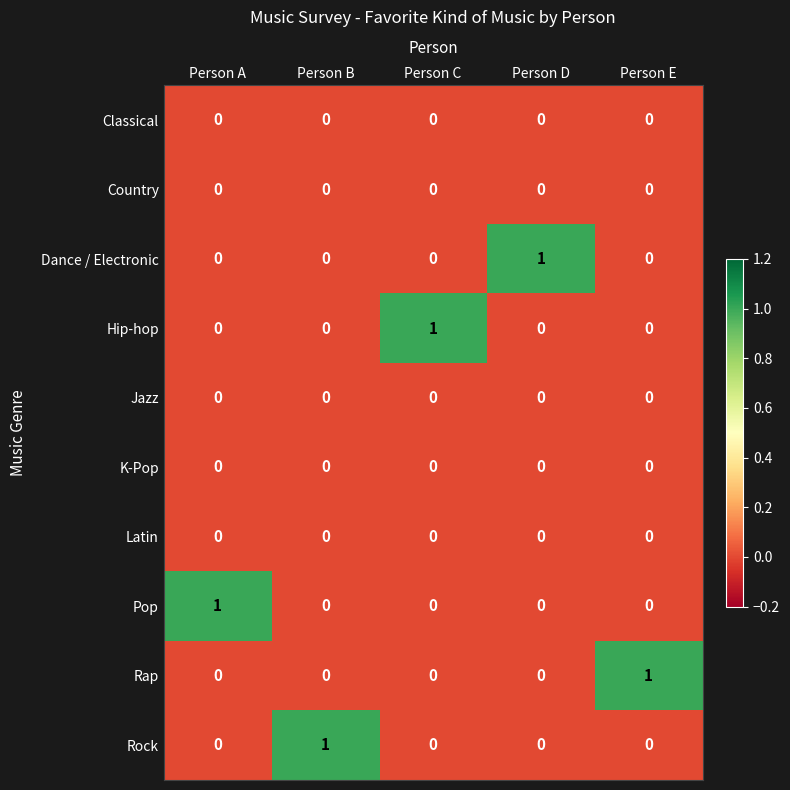

Count the Rock values in the range 0 to 1.

5